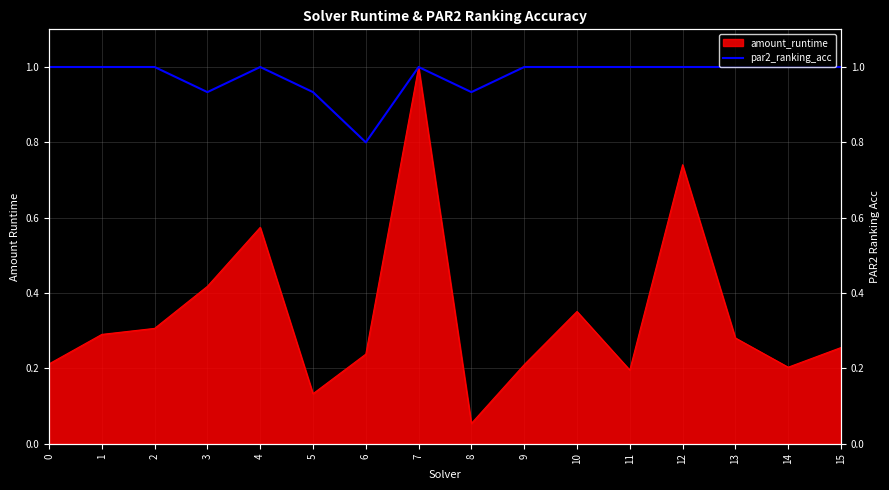

Reading right to left, extract all data points from this chart.

1.0	1.0	1.0	1.0	1.0	1.0	1.0	0.9	1.0	0.8	0.9	1.0	0.9	1.0	1.0	1.0